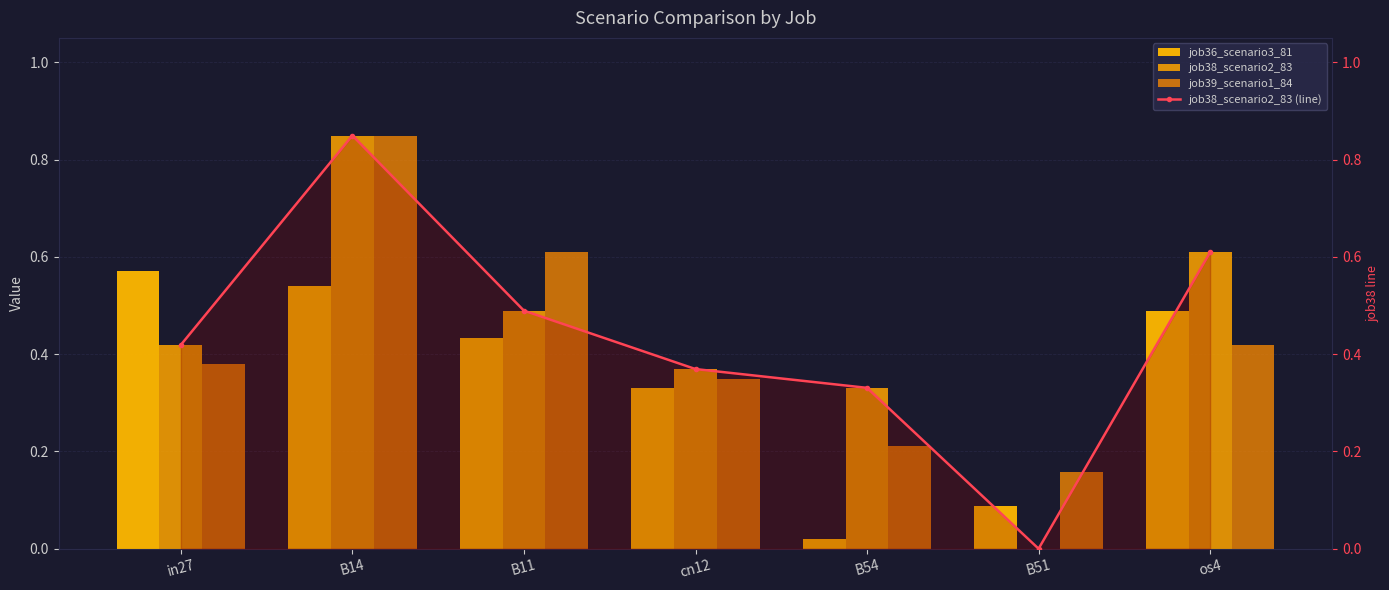

What is the total value across all series at cn12?

1.4